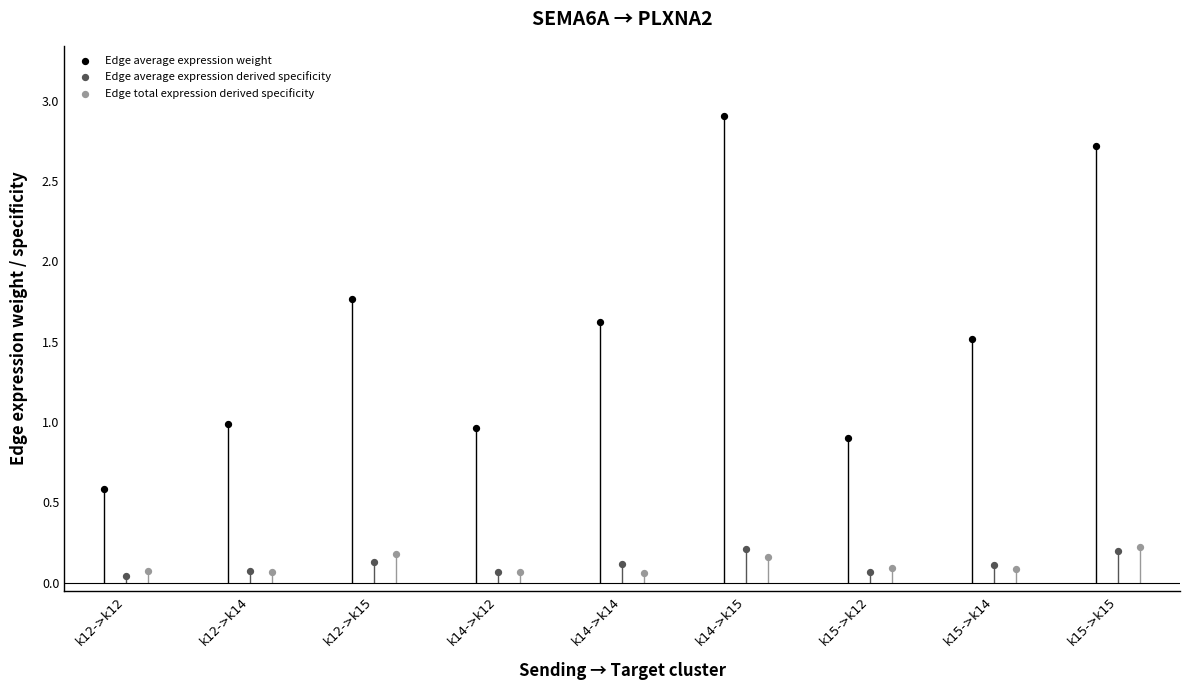

Which series has the largest Y range (max minus min)?

Edge average expression weight